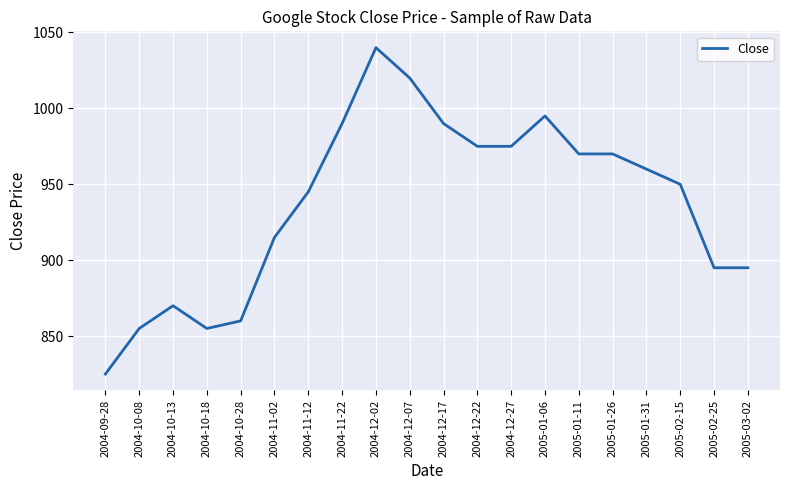

What is the approximate value at 2005-01-11, to the nearest 10?

970